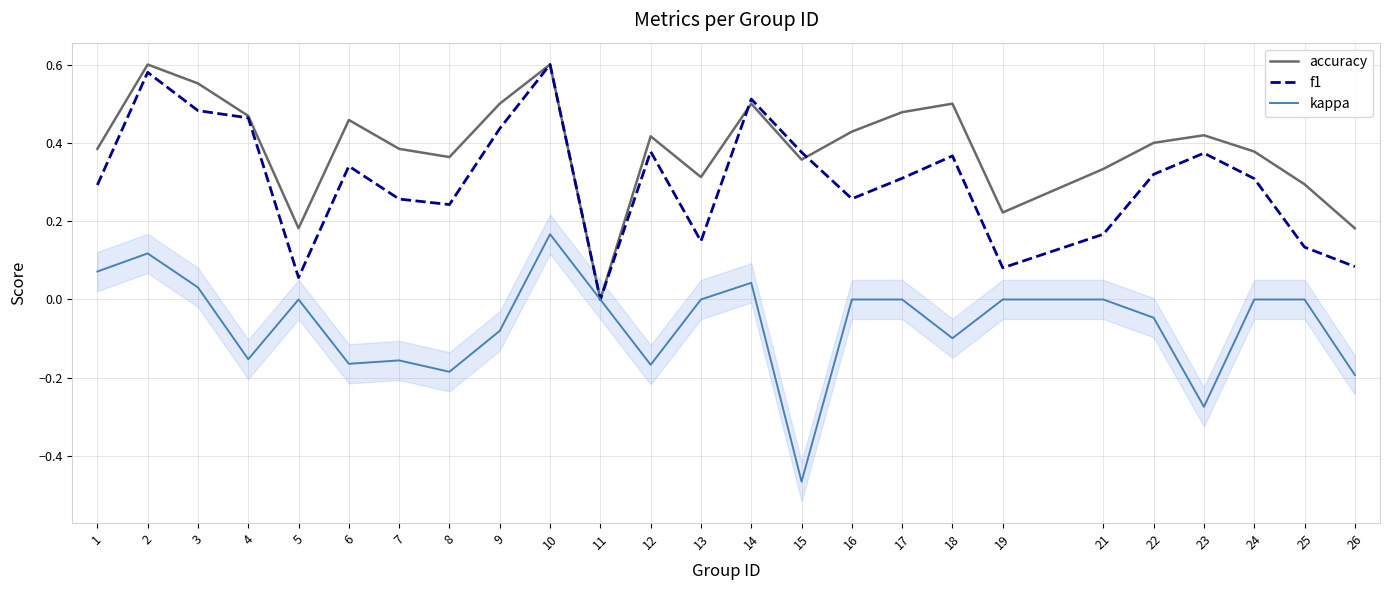

What is the difference between the maximum and minimum values in the kappa series?

0.6